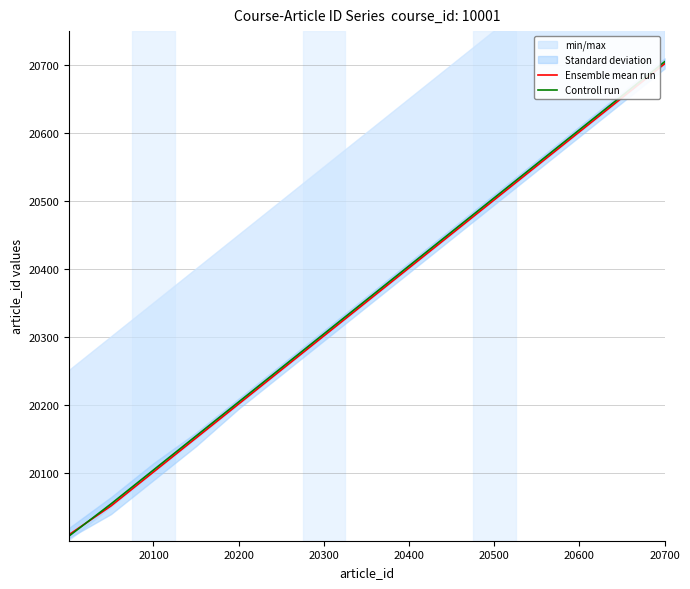

What value does the Ensemble mean run series have at 20100?

20102